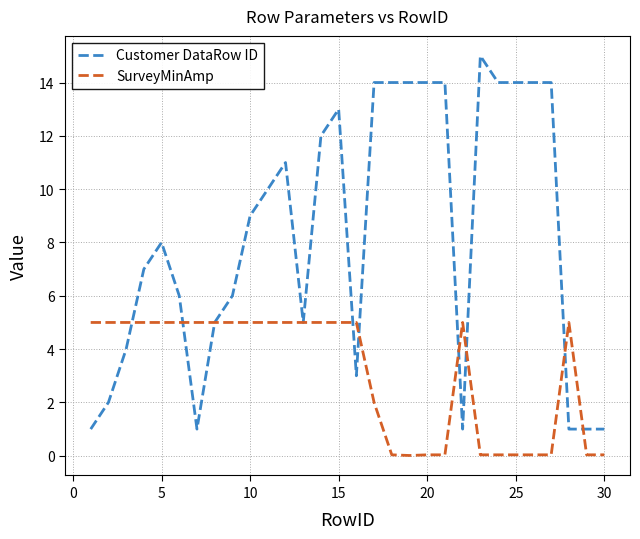

Which series has the largest total across all categories?

Customer DataRow ID